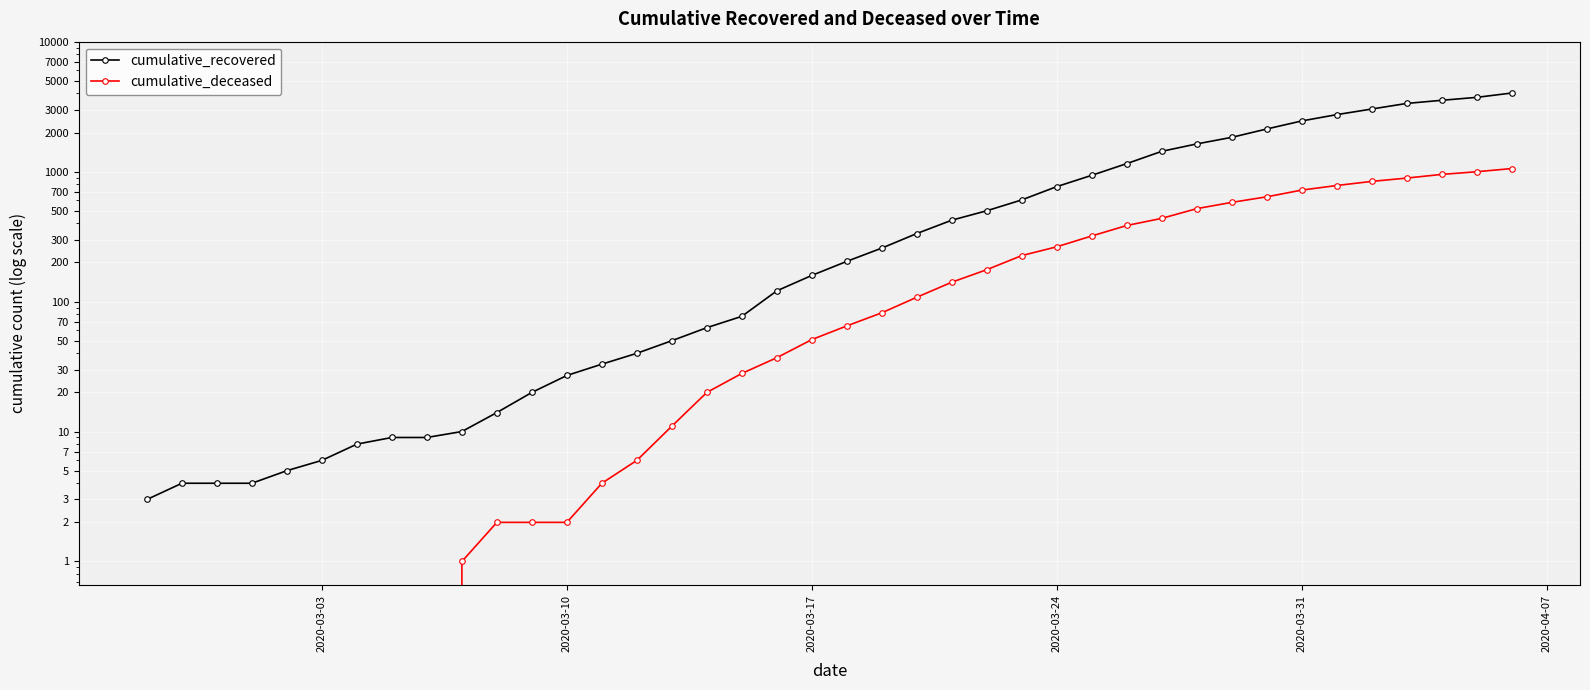

Which series has the largest range (max minus min)?

cumulative_recovered